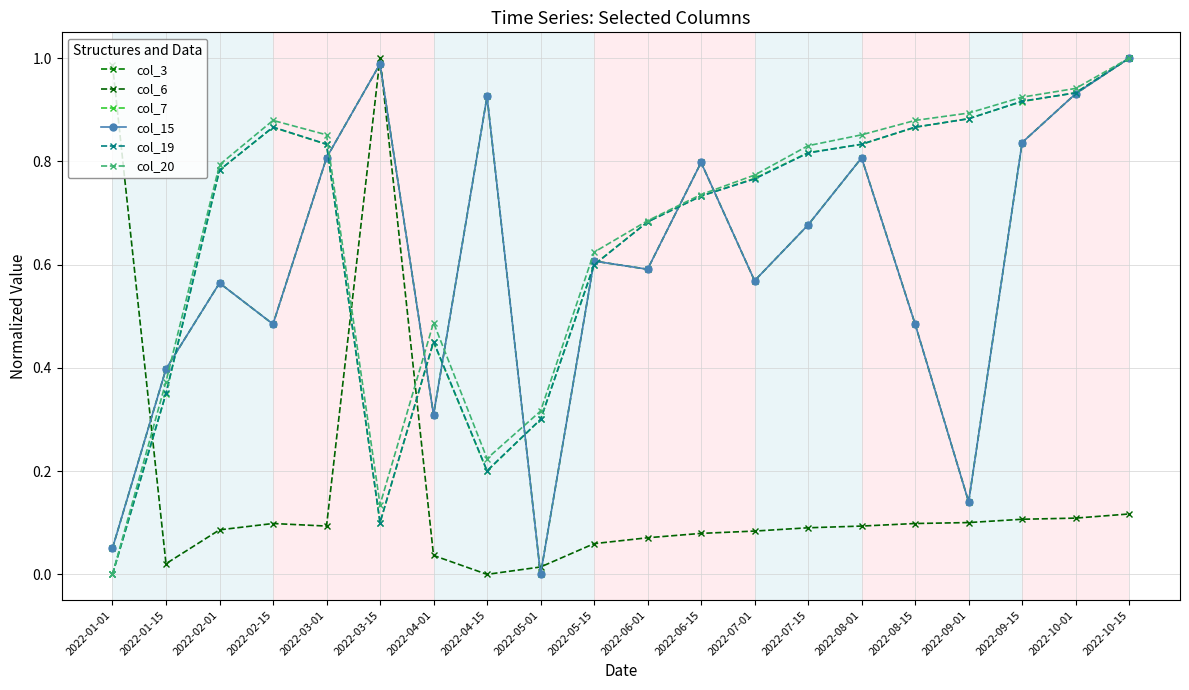

Between 2022-06-15 and 2022-09-01, which is larger?

2022-06-15